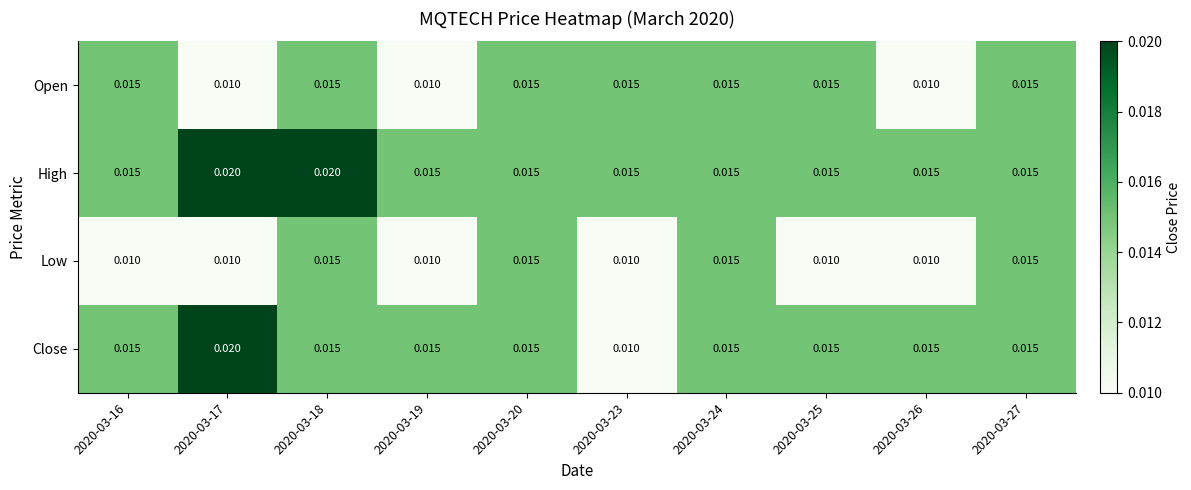

Which series changed the most between 2020-03-16 and 2020-03-24?

Low